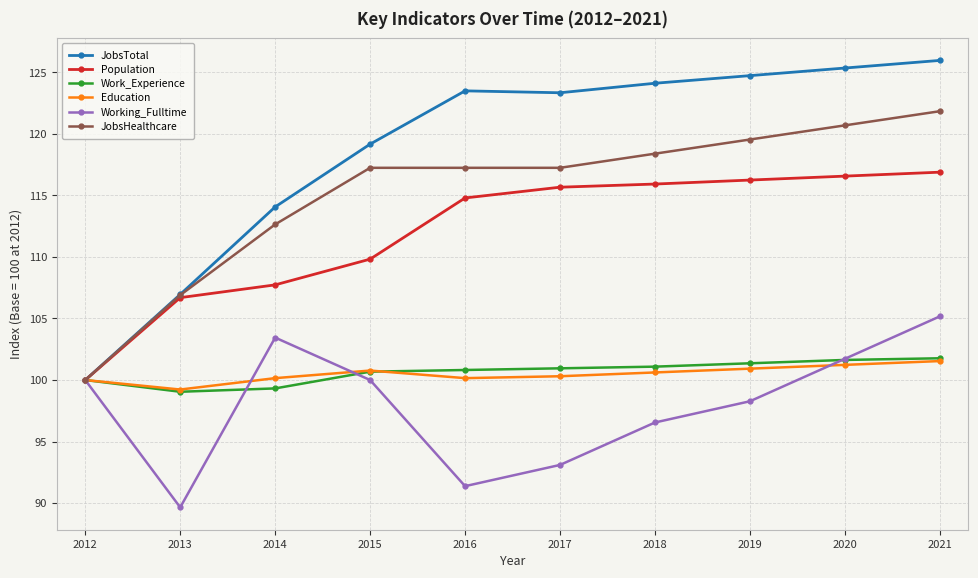

At how many categories does at least one series exceed 116?

7